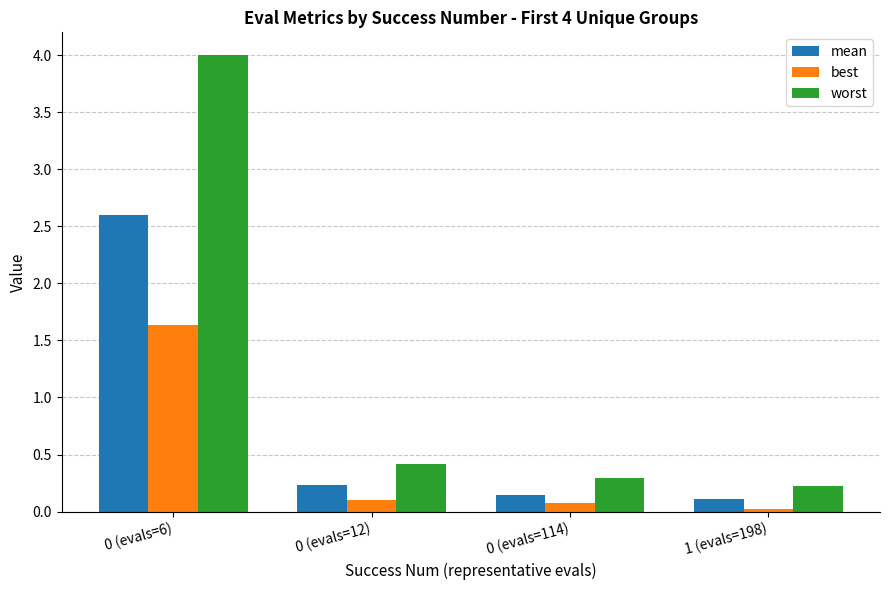

What is the sum of all best values?

1.8